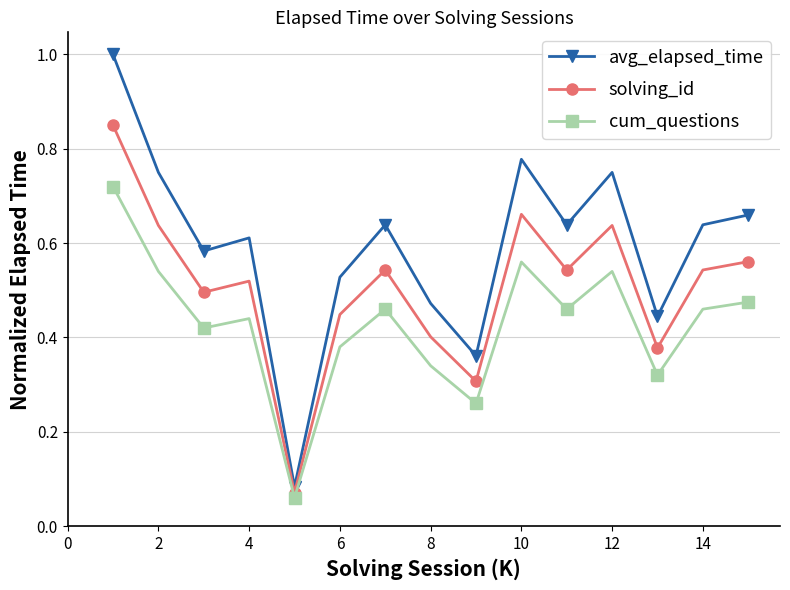

What is the difference between the maximum and minimum values in the avg_elapsed_time series?

0.9